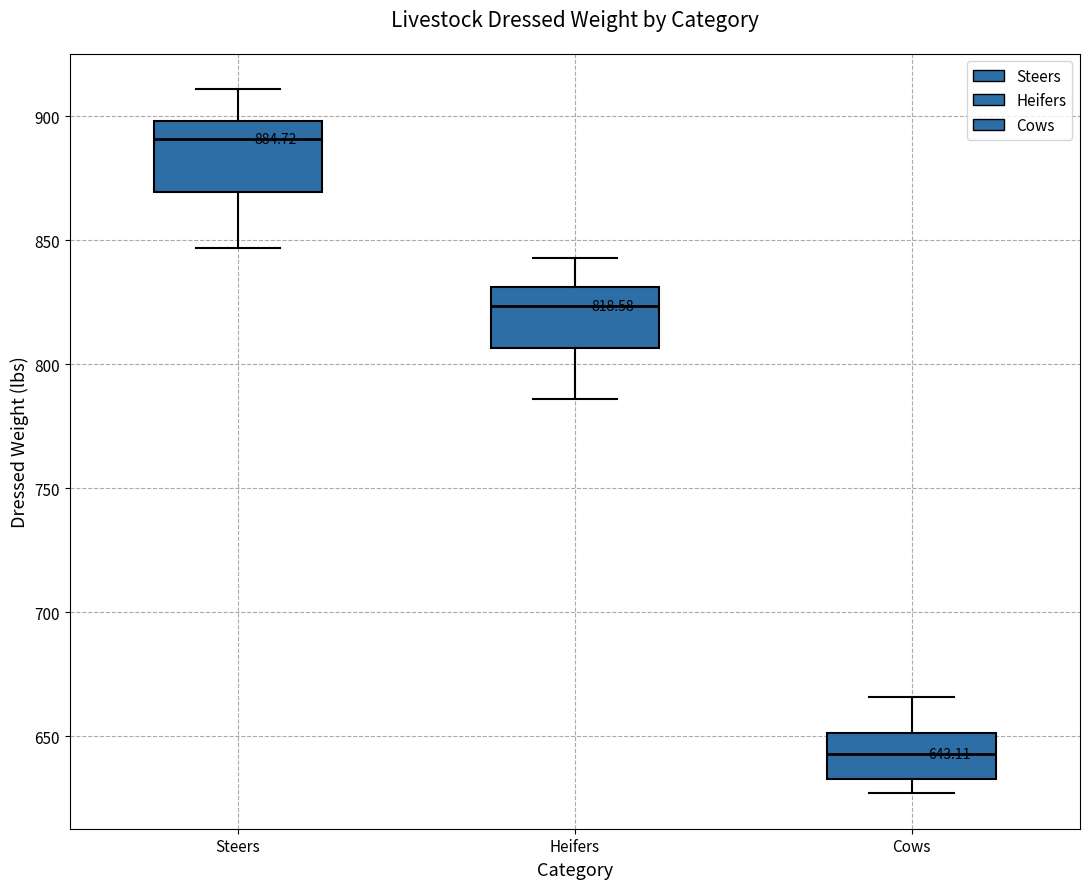

Which box's median line is the highest?

Steers